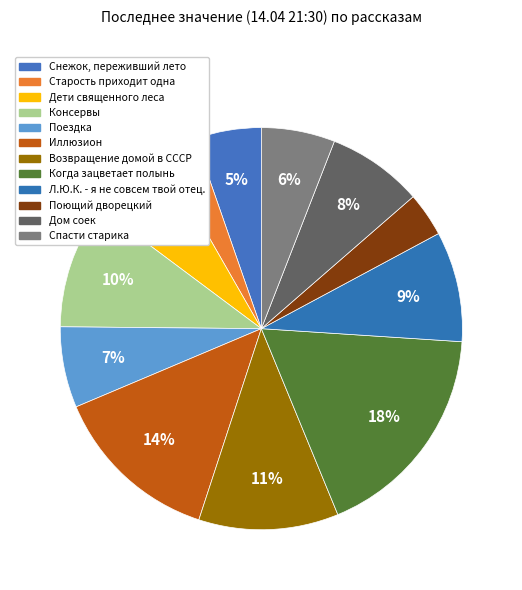

Is Снежок, переживший лето the majority of the pie?

No